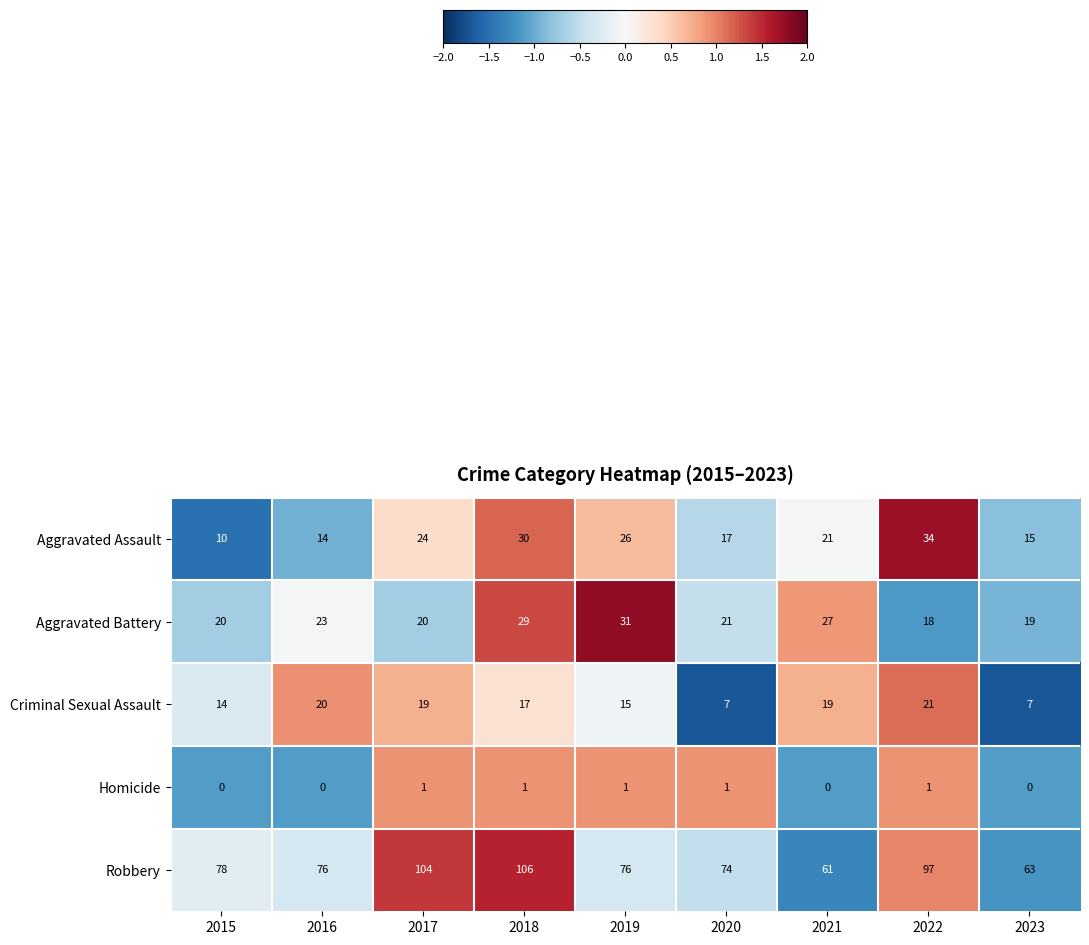

The Criminal Sexual Assault series shows 14 at 2015. True or false?

True